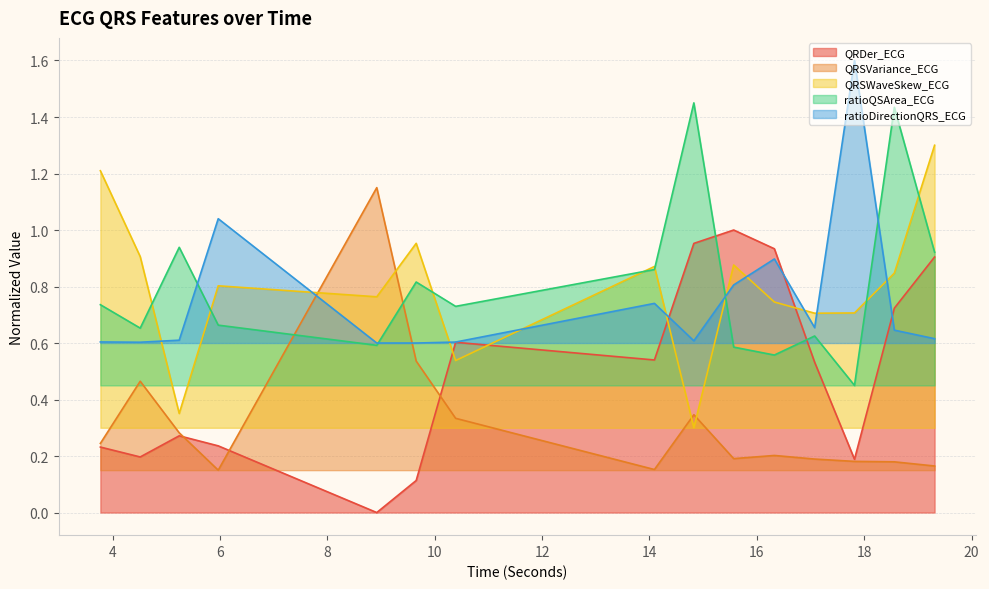

What position from the right is 17.078125?

4